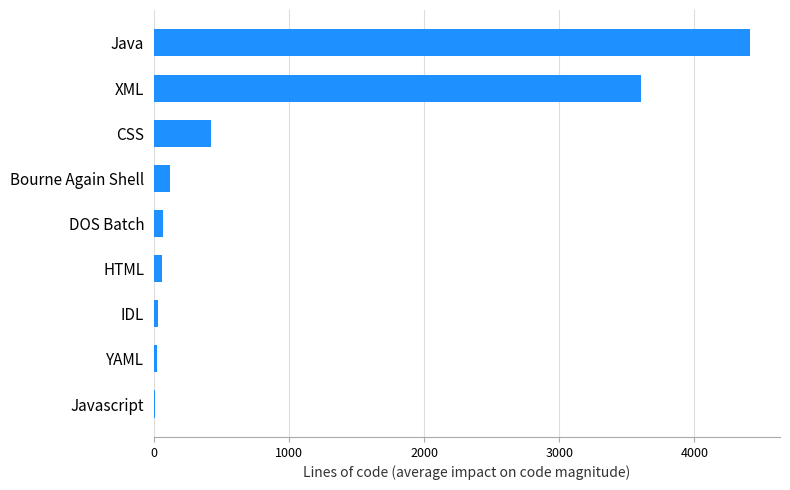

At which category does the chart reach its peak across all series?

Java